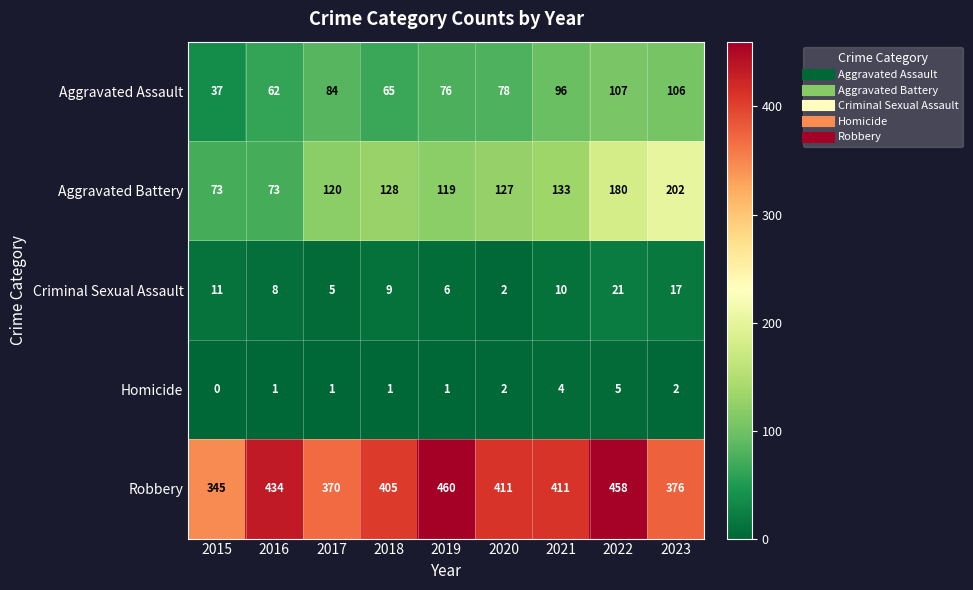

Rank the series by their maximum value, from lowest to highest.

Homicide, Criminal Sexual Assault, Aggravated Assault, Aggravated Battery, Robbery